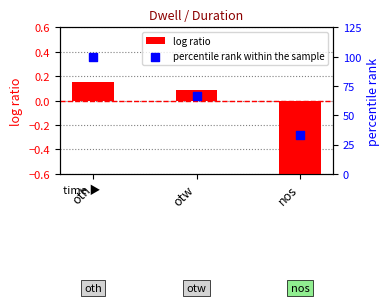

Which series reaches the minimum Y coordinate?

log ratio